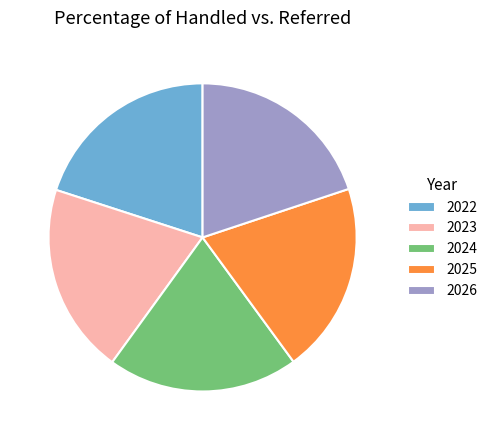

Combined, do 2023 and 2026 account for over 50%?

No